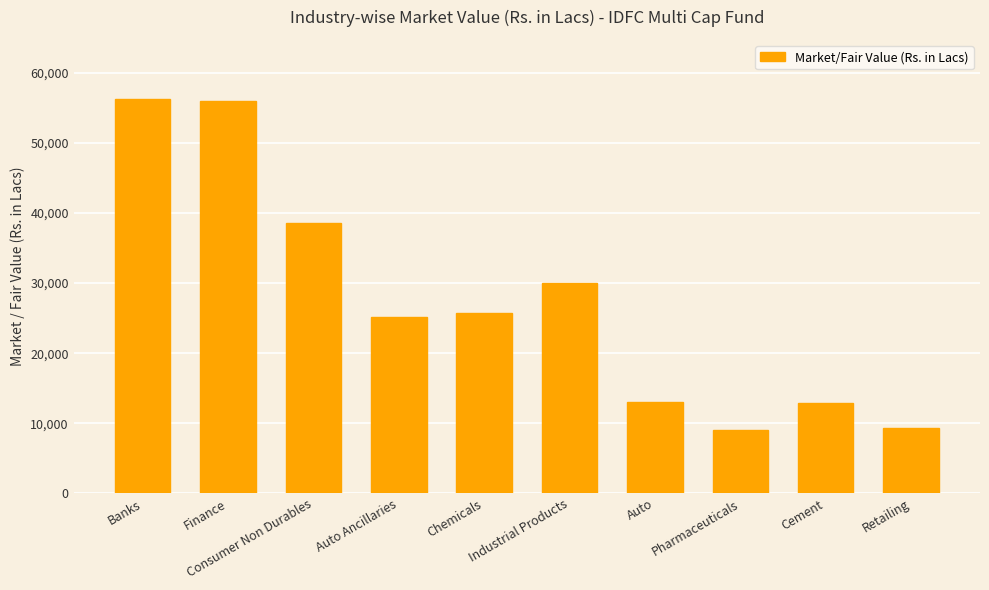

Between Retailing and Banks, which is larger?

Banks